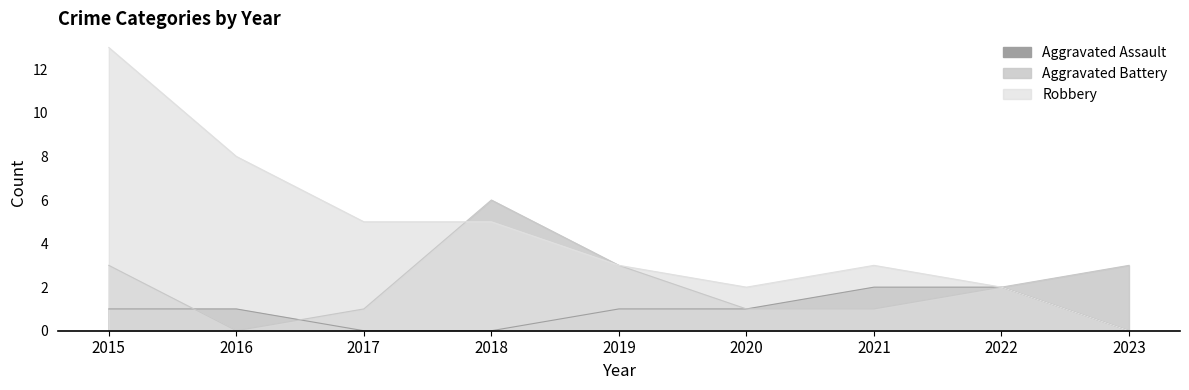

At how many categories does at least one series exceed 7?

2